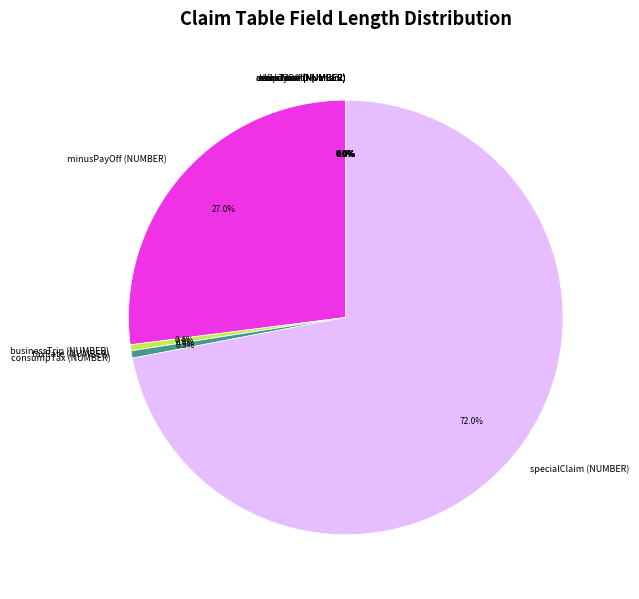

Does any single category account for the majority?

Yes